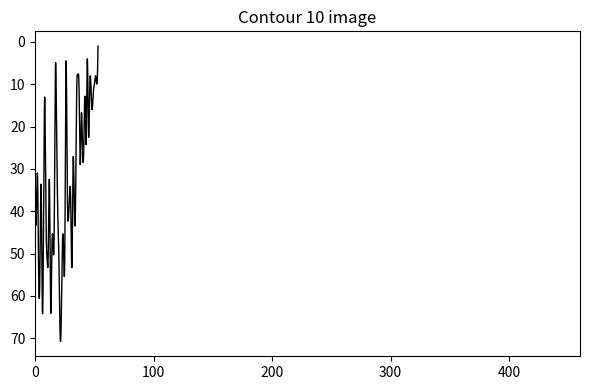

What is the maximum value shown in the chart?

70.8